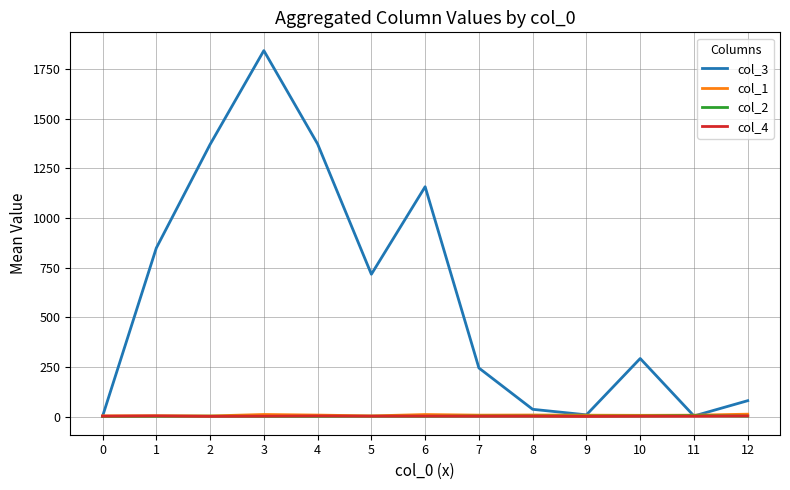

What is the difference between the highest and lowest values at 1?

847.3